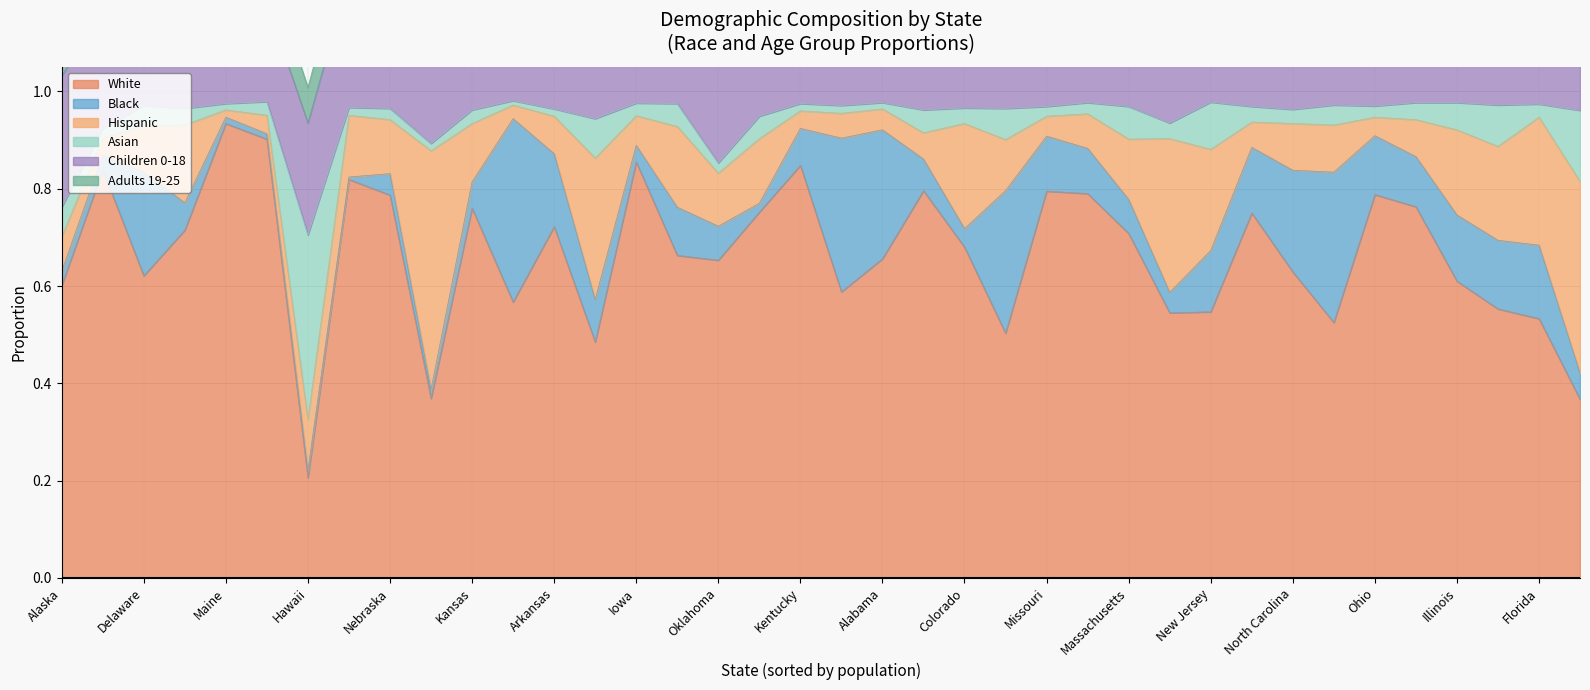

At which label is White closest to 0?

Hawaii